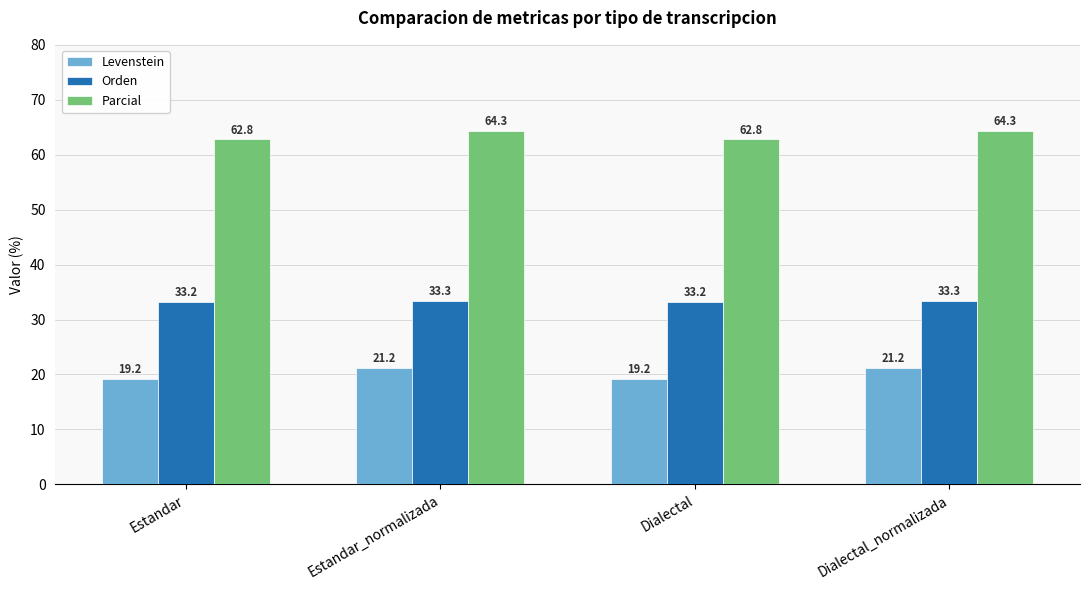

What is the label of the 4th bar from the right?

Estandar